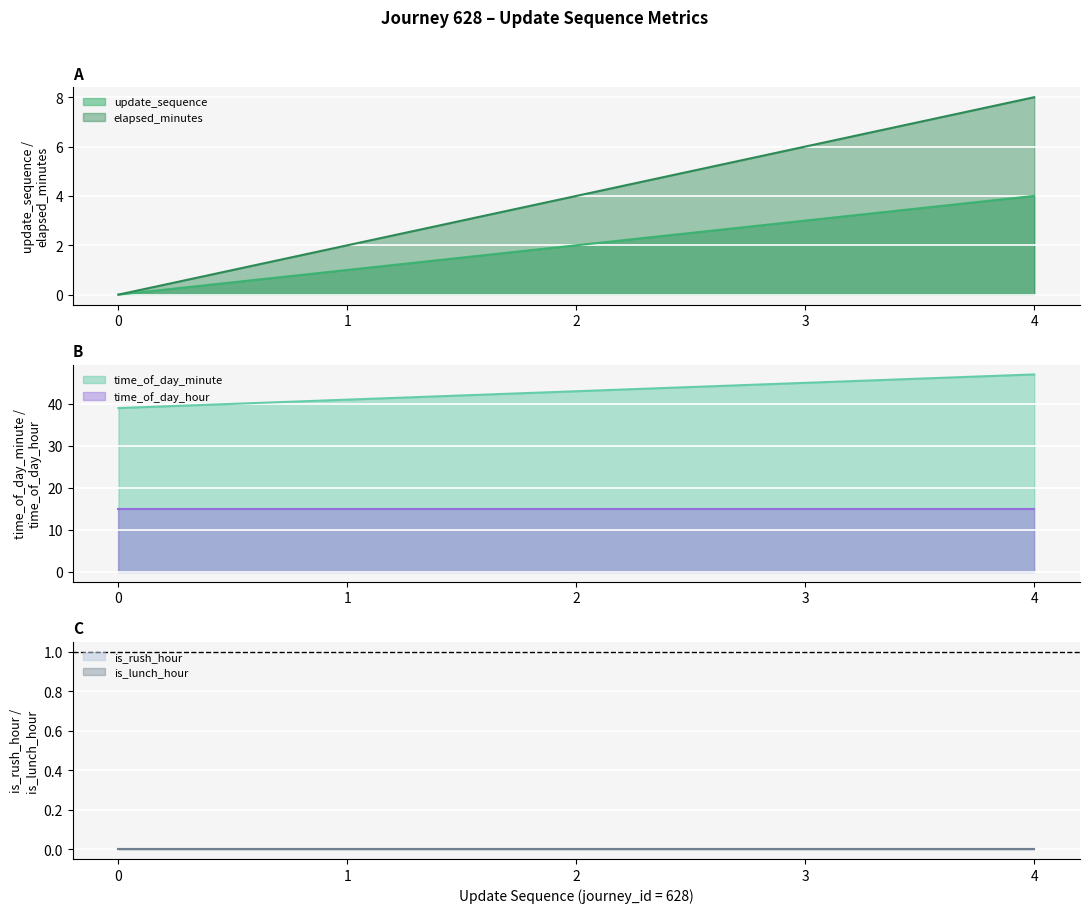

List the labels in order of update_sequence value, smallest first.

0, 1, 2, 3, 4